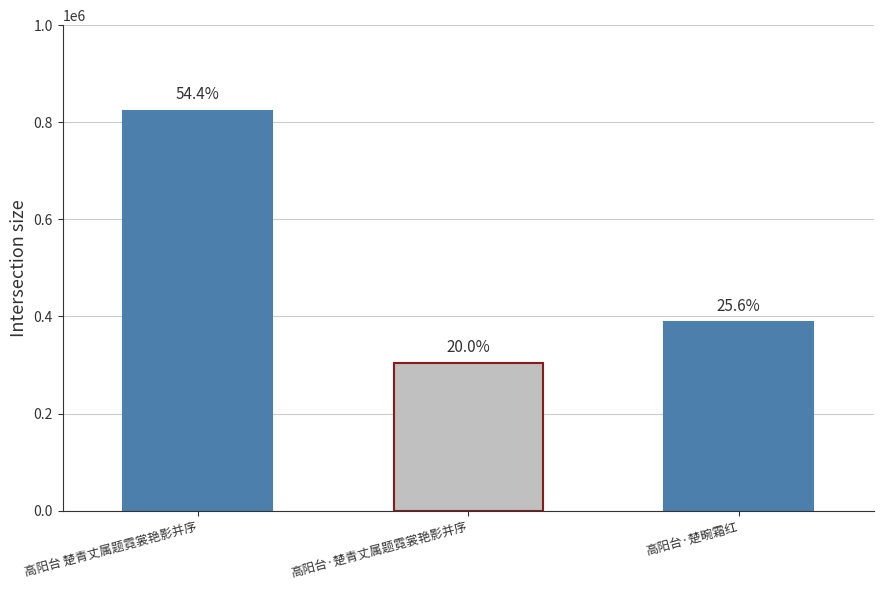

Are the bars grouped side by side (vs. stacked)?

No